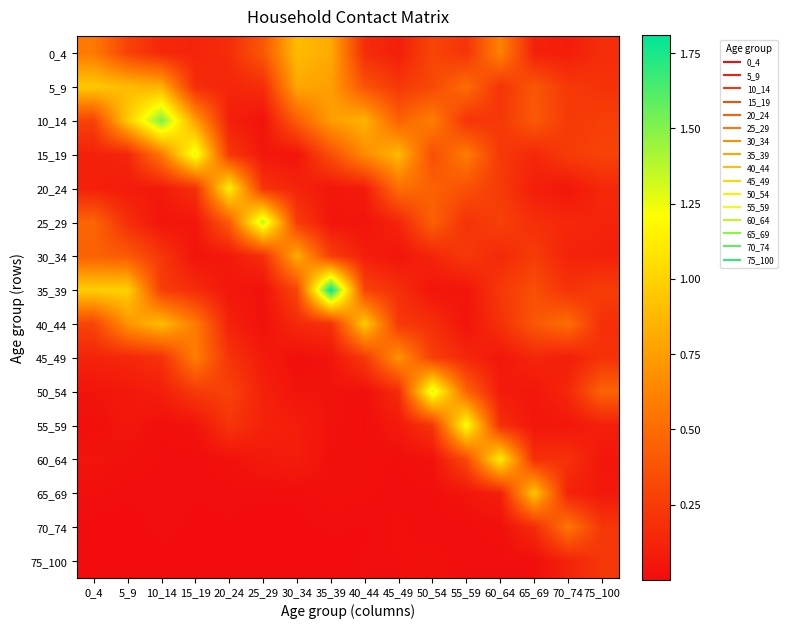

At which category is the sum across all series the highest?

35_39